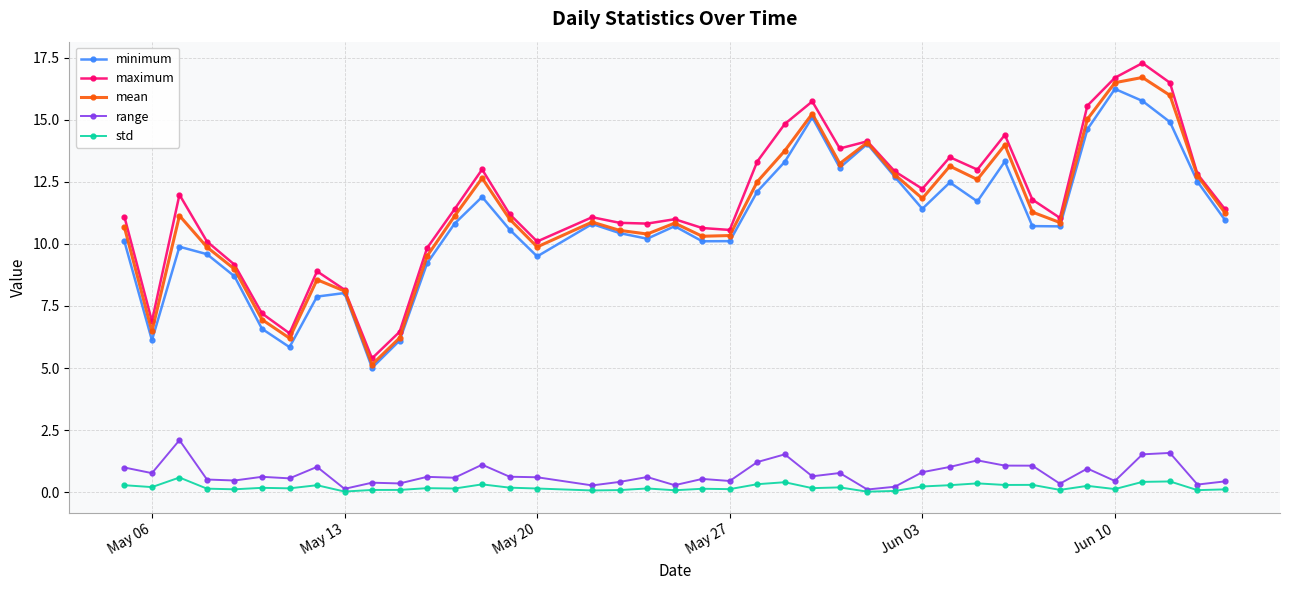

Is this an area chart (filled region under the line)?

No